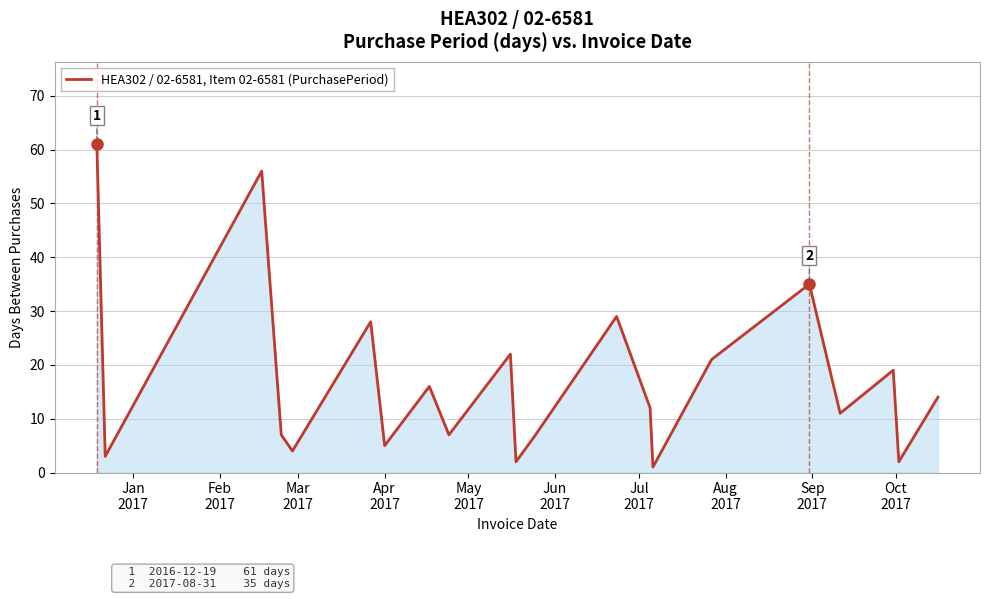

What is the difference between the maximum and minimum values?

60